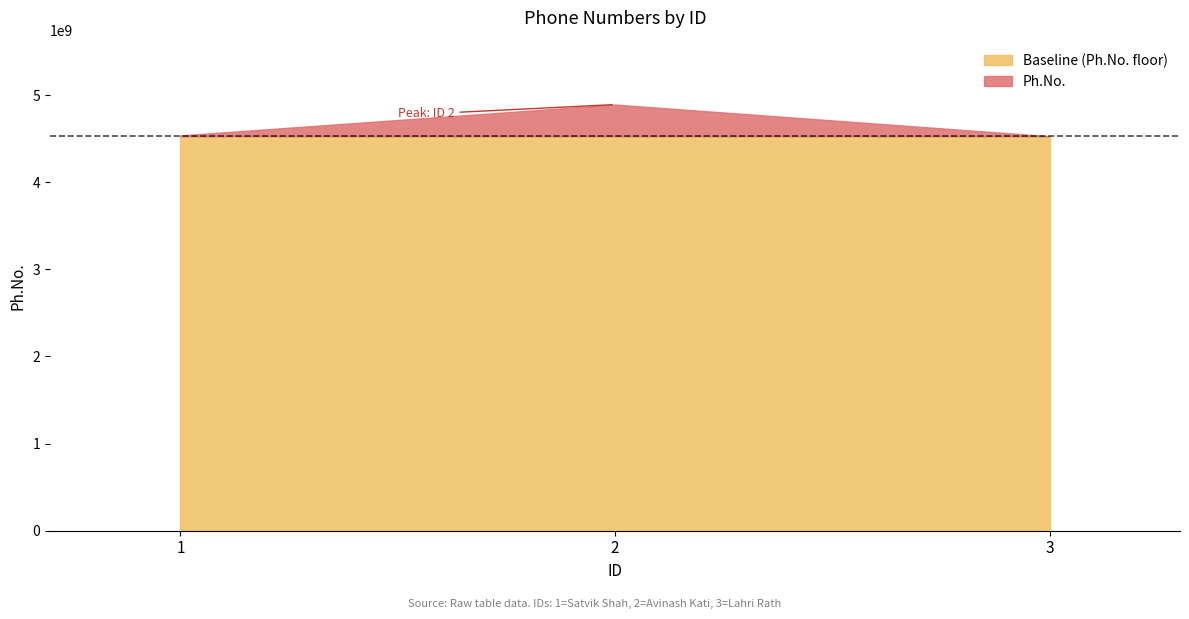

At which label does the data first exceed 4537829158?

2